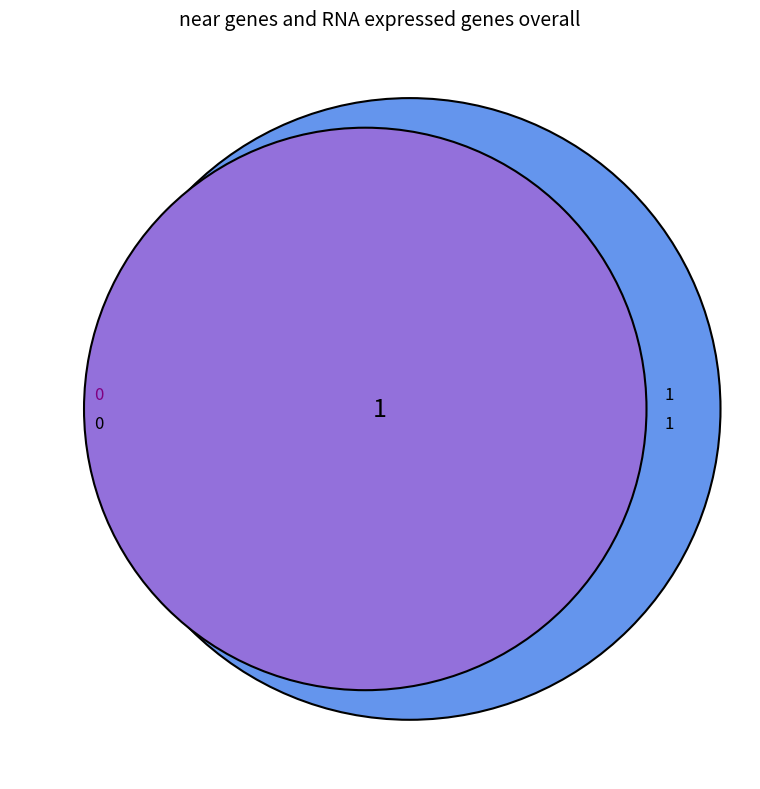

How many segments does this pie chart have?

2